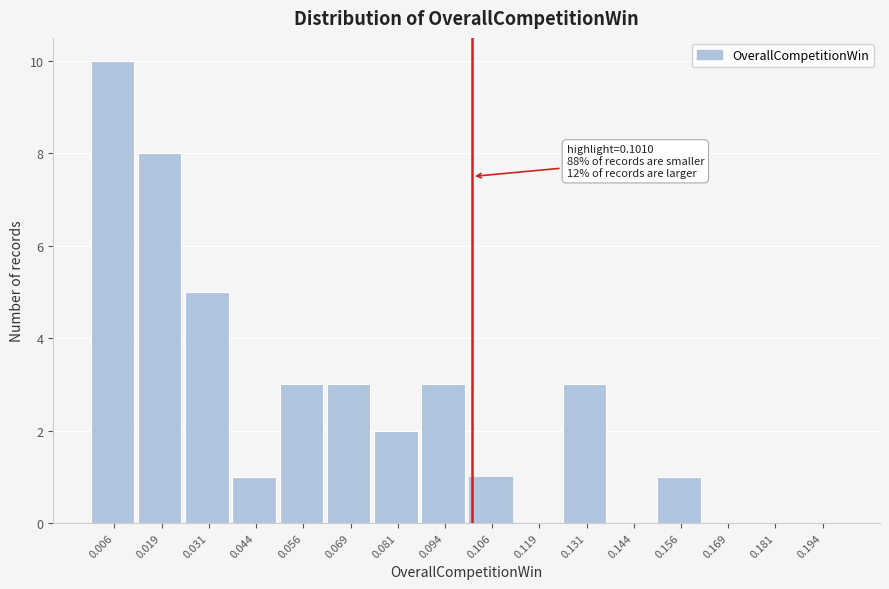

Over which range of the x-axis is the bar tallest?

0.000 to 0.012